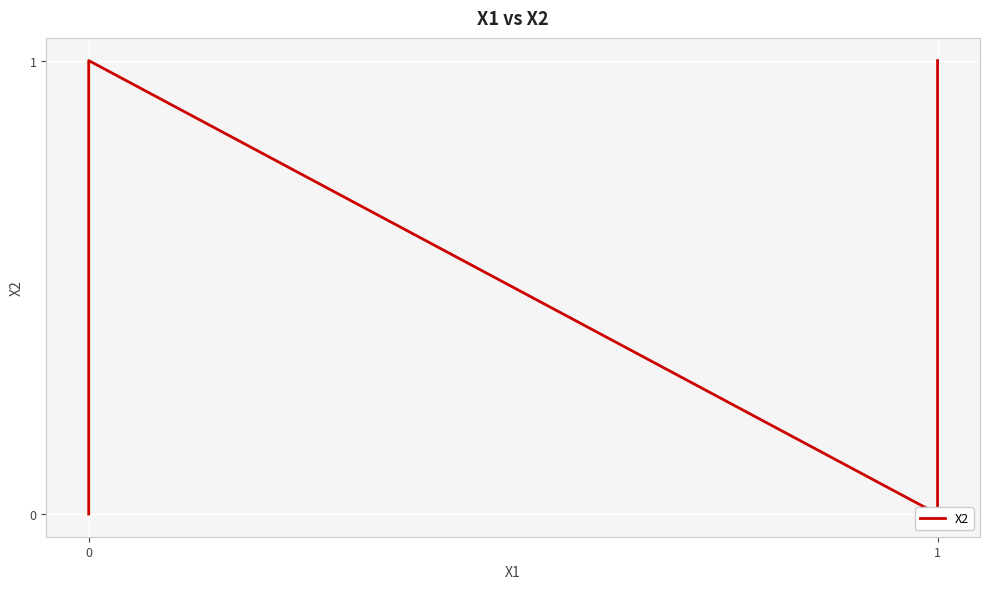

How many points are lower than both their immediate neighbors (excluding endpoints)?

1